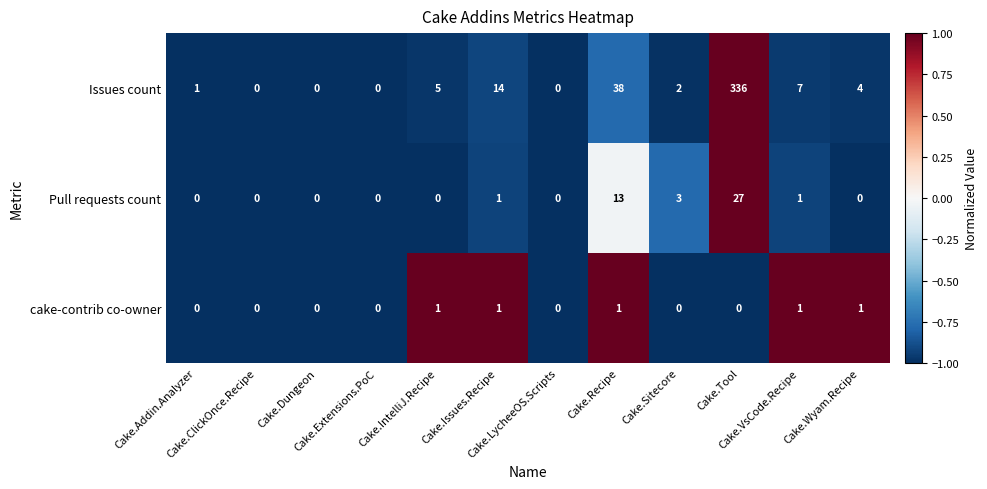

What is the average value of the Issues count series?

34